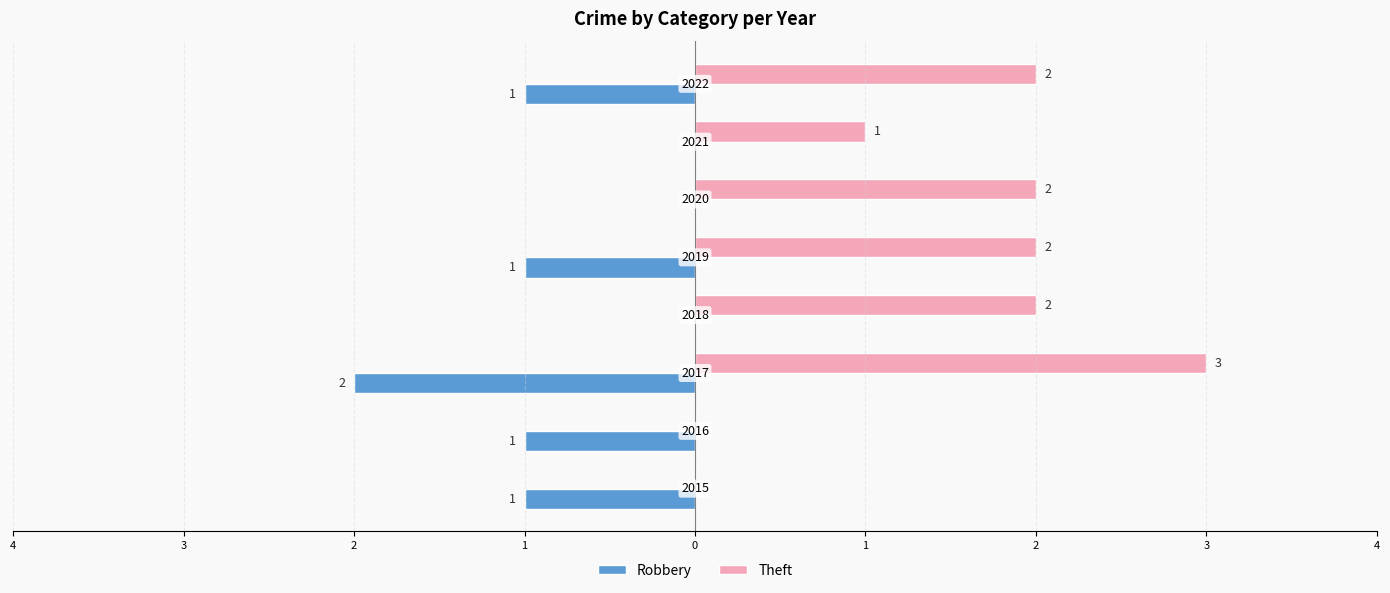

Rank the series by their maximum value, from lowest to highest.

Robbery, Theft